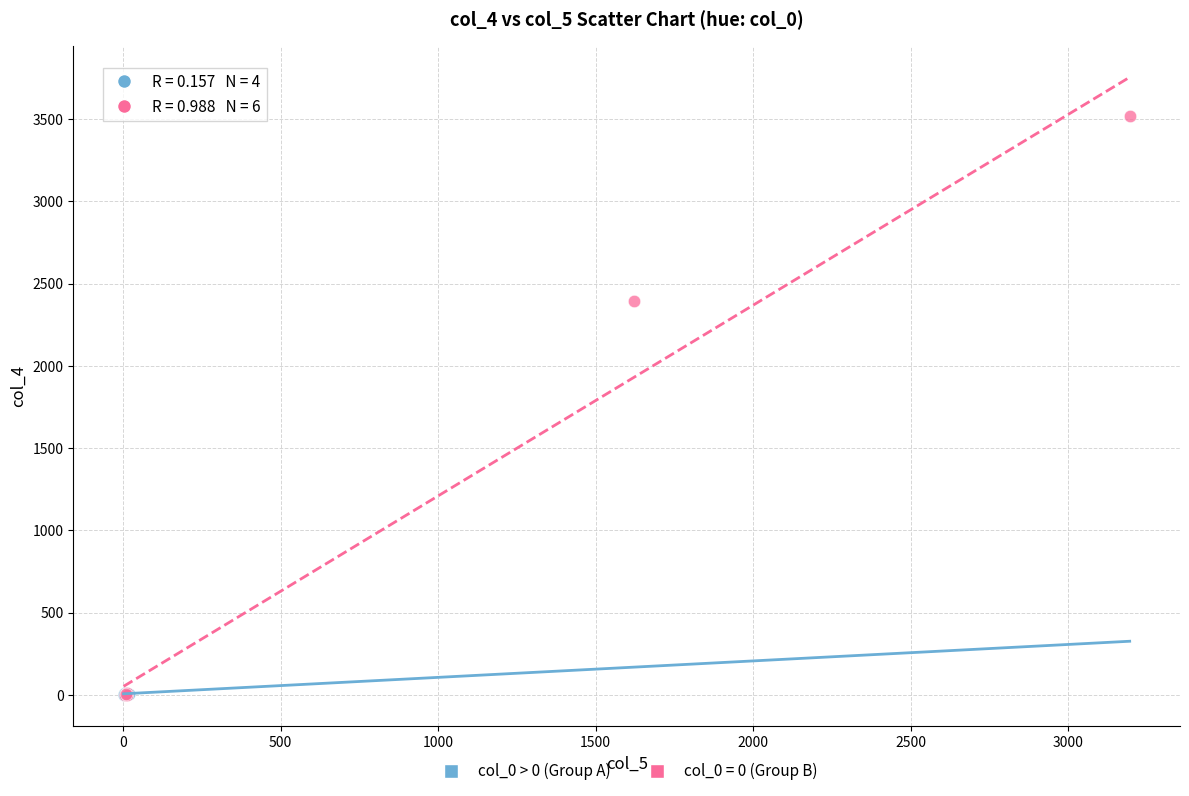

Which series reaches the maximum Y coordinate?

col_0 = 0 (Group B)